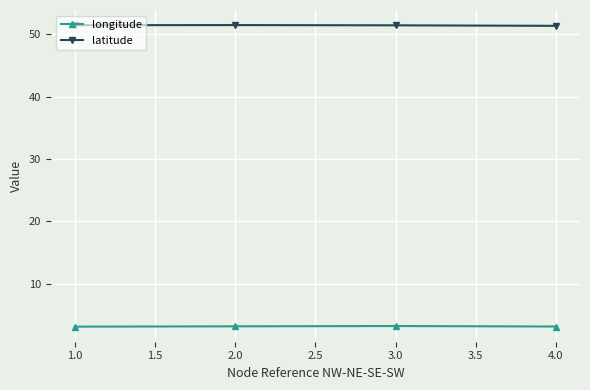

True or false: latitude has a value of 75.7 at 2.0.

False